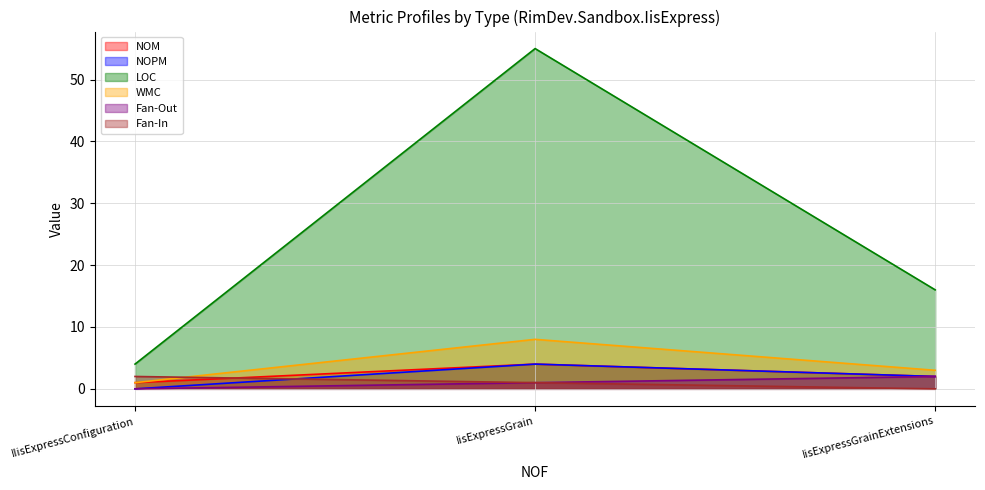

Reading right to left, transcribe all the data shown in this chart.

NOM: 2	4	1
NOPM: 2	4	0
LOC: 16	55	4
WMC: 3	8	1
Fan-Out: 2	1	0
Fan-In: 0	1	2